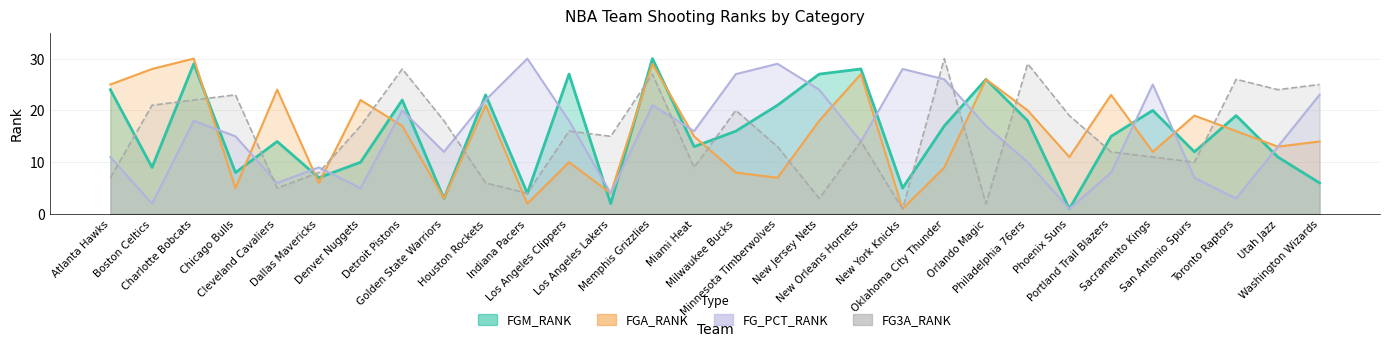

Rank the categories by FGA_RANK value from highest to lowest.

Charlotte Bobcats, Memphis Grizzlies, Boston Celtics, New Orleans Hornets, Orlando Magic, Atlanta Hawks, Cleveland Cavaliers, Portland Trail Blazers, Denver Nuggets, Houston Rockets, Philadelphia 76ers, San Antonio Spurs, New Jersey Nets, Detroit Pistons, Toronto Raptors, Miami Heat, Washington Wizards, Utah Jazz, Sacramento Kings, Phoenix Suns, Los Angeles Clippers, Oklahoma City Thunder, Milwaukee Bucks, Minnesota Timberwolves, Dallas Mavericks, Chicago Bulls, Los Angeles Lakers, Golden State Warriors, Indiana Pacers, New York Knicks